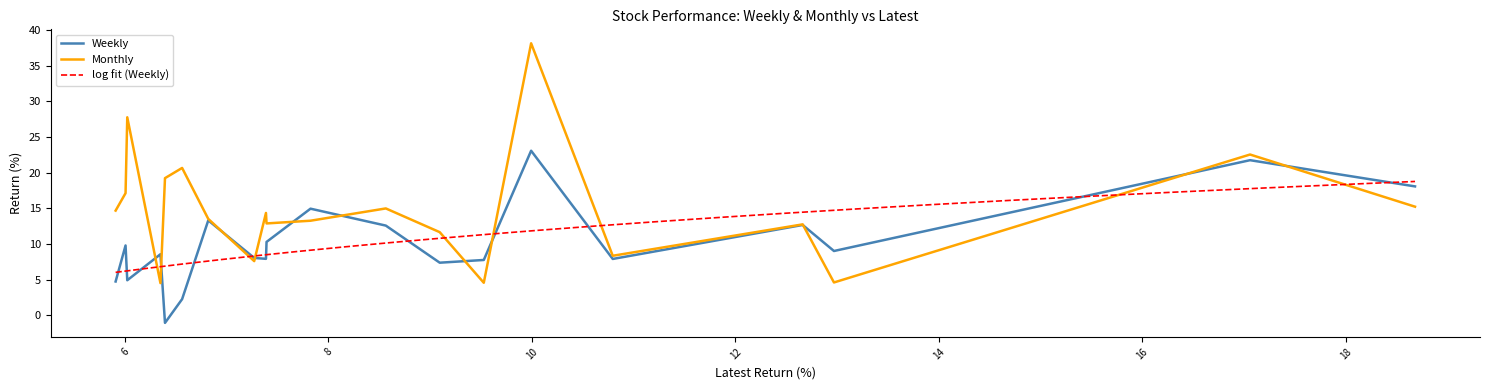

What is the difference between the Weekly values at POKARNA and VBL?

8.4